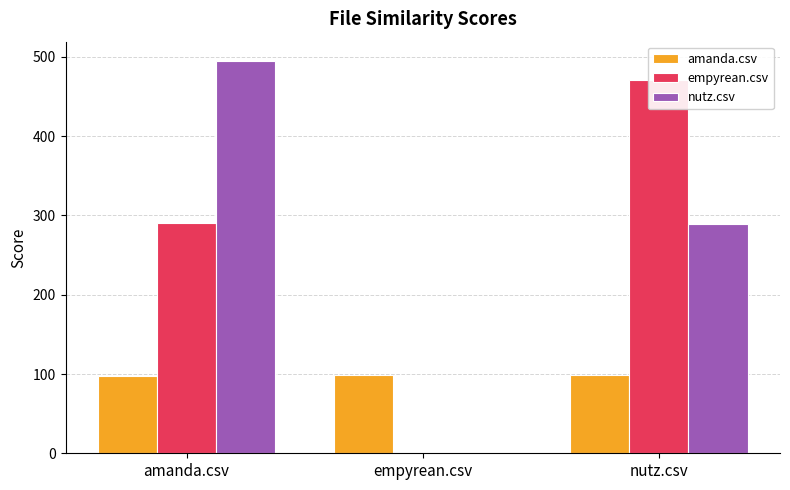

What is the highest value of the amanda.csv series?

99.0